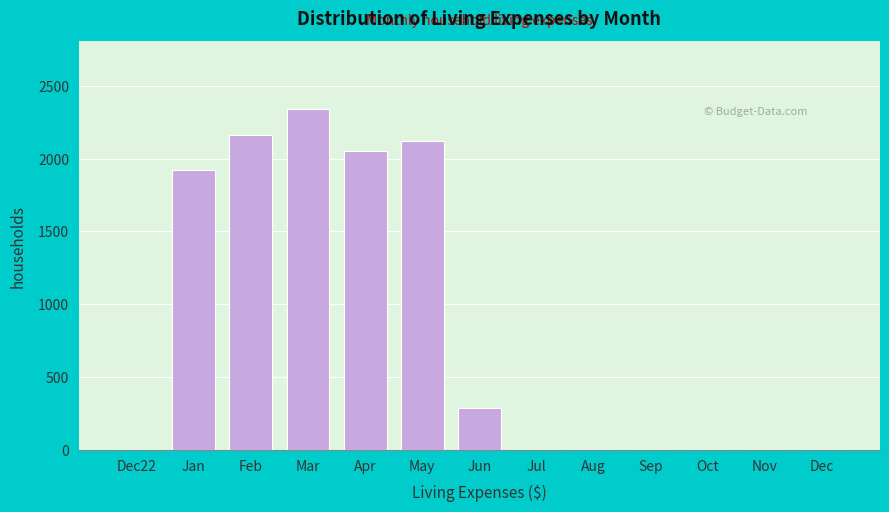

Reading left to right, transcribe all the data shown in this chart.

Dec22=0.0	Jan=1919.6	Feb=2163.5	Mar=2338.4	Apr=2050.4	May=2123.6	Jun=285.7	Jul=0.0	Aug=0.0	Sep=0.0	Oct=0.0	Nov=0.0	Dec=0.0